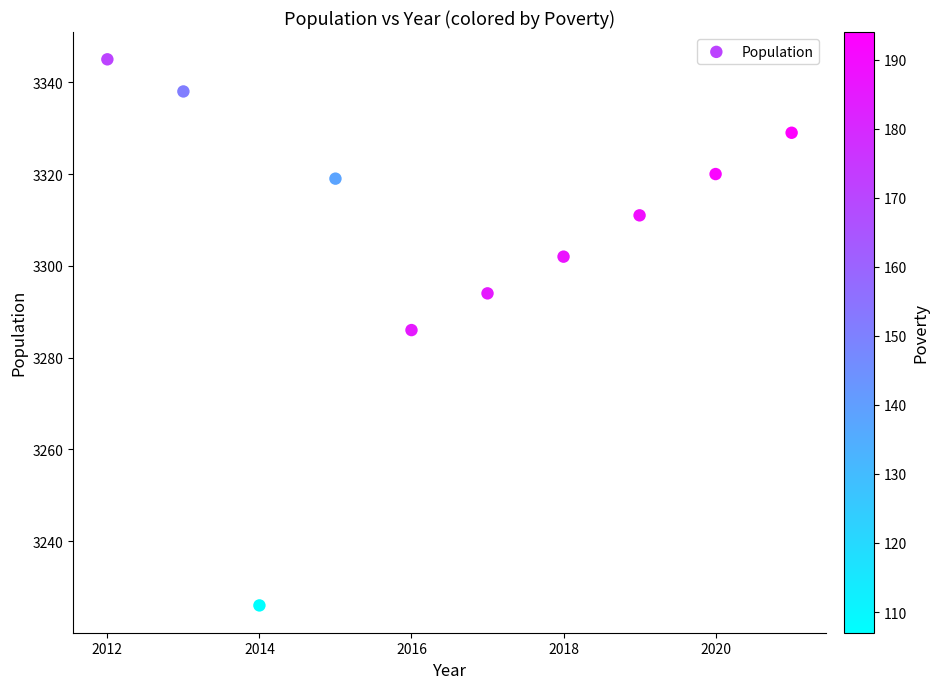

What is the range of Y values (max minus min)?

119